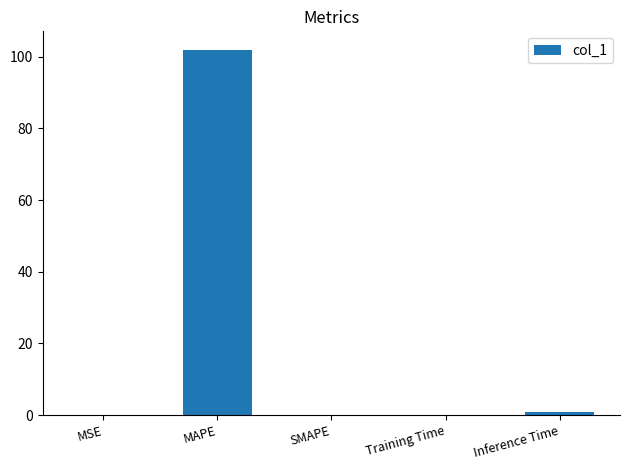

What is the maximum value shown in the chart?

101.9